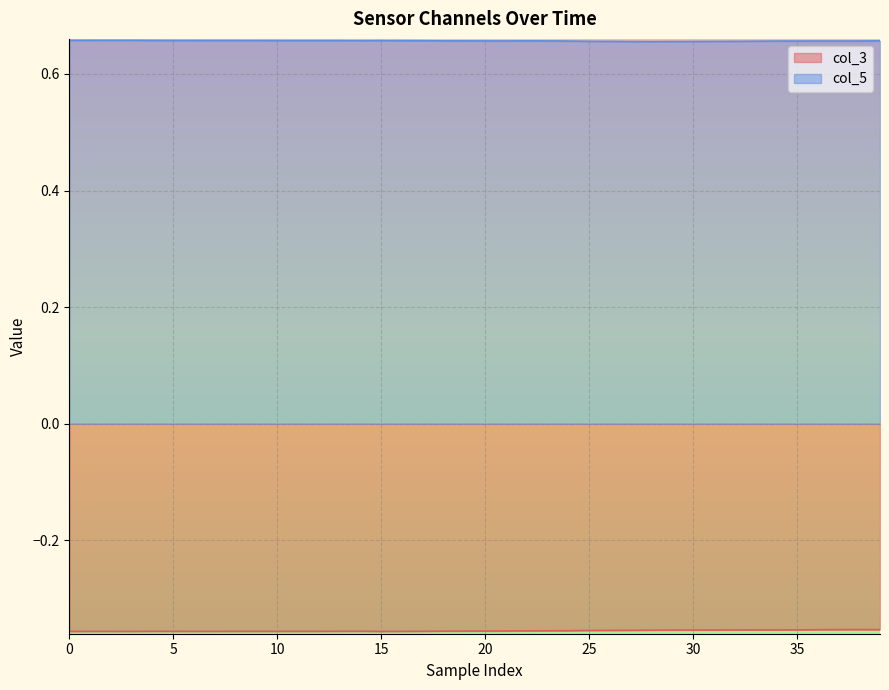

At which label is col_3 closest to 0?

38